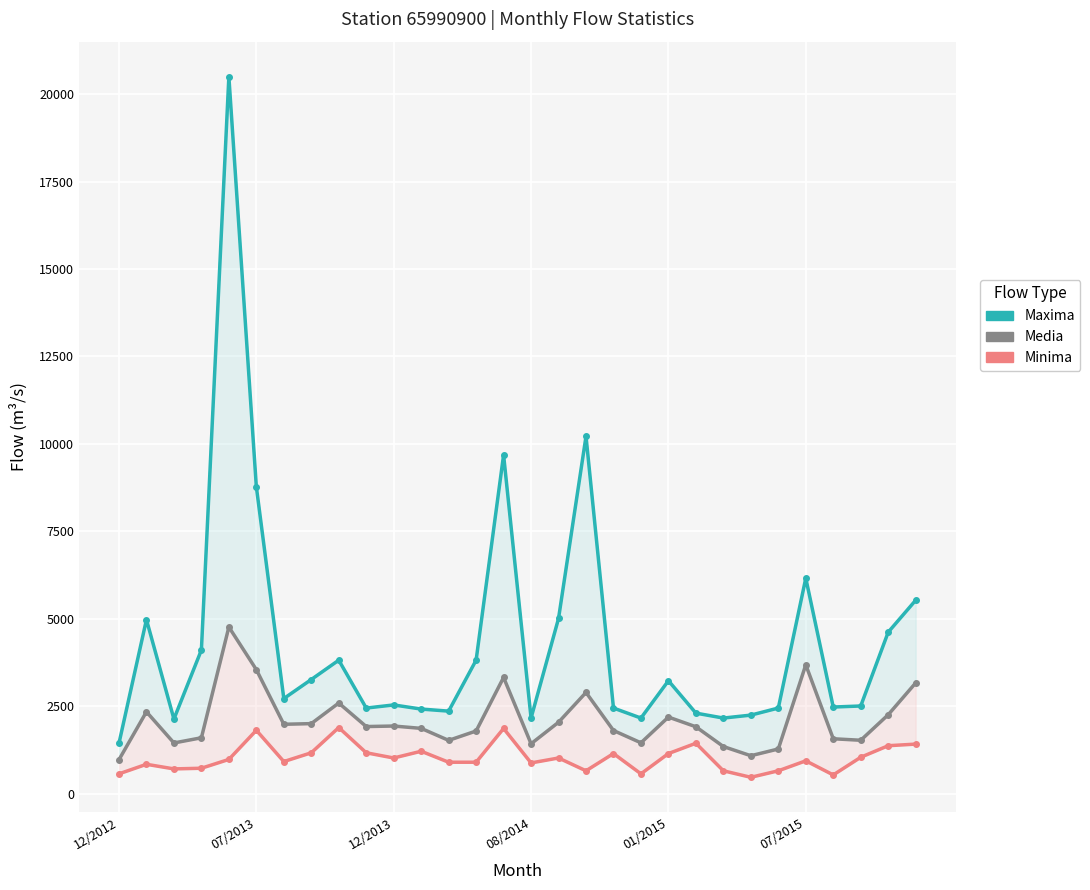

True or false: Minima has a value of 1147 at 01/2015.

True